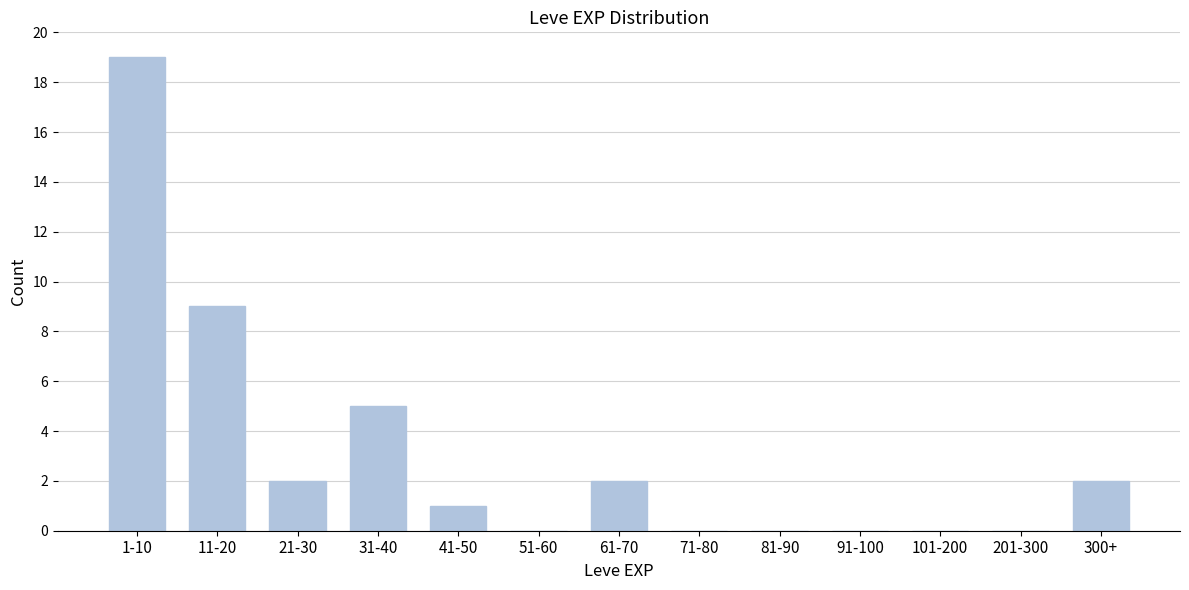

Reading left to right, list all the values displayed in this chart.

1-10=19	11-20=9	21-30=2	31-40=5	41-50=1	51-60=0	61-70=2	71-80=0	81-90=0	91-100=0	101-200=0	201-300=0	300+=2